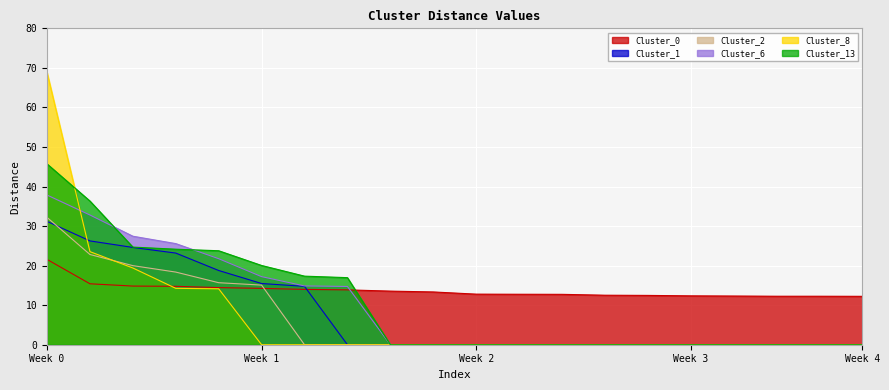

True or false: Cluster_6 and Cluster_13 intersect in this chart.

True